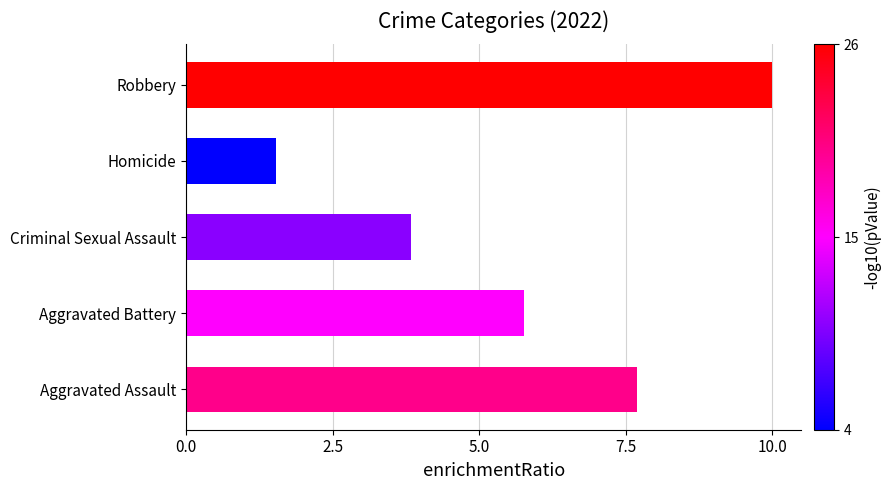

Which label corresponds to the largest value in the chart?

Robbery